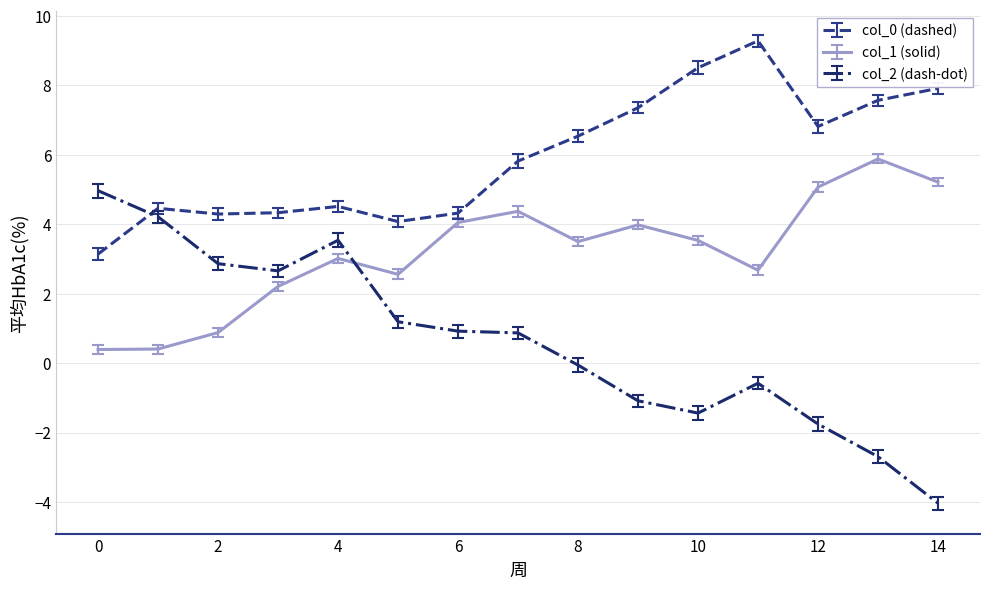

True or false: col_2 (dash-dot) and col_0 (dashed) cross at least once.

True